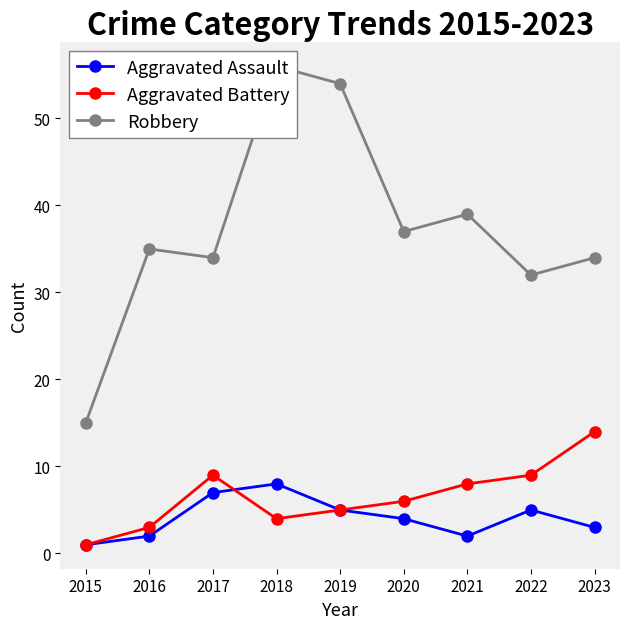

Reading right to left, list all the values displayed in this chart.

Aggravated Assault: 3	5	2	4	5	8	7	2	1
Aggravated Battery: 14	9	8	6	5	4	9	3	1
Robbery: 34	32	39	37	54	56	34	35	15